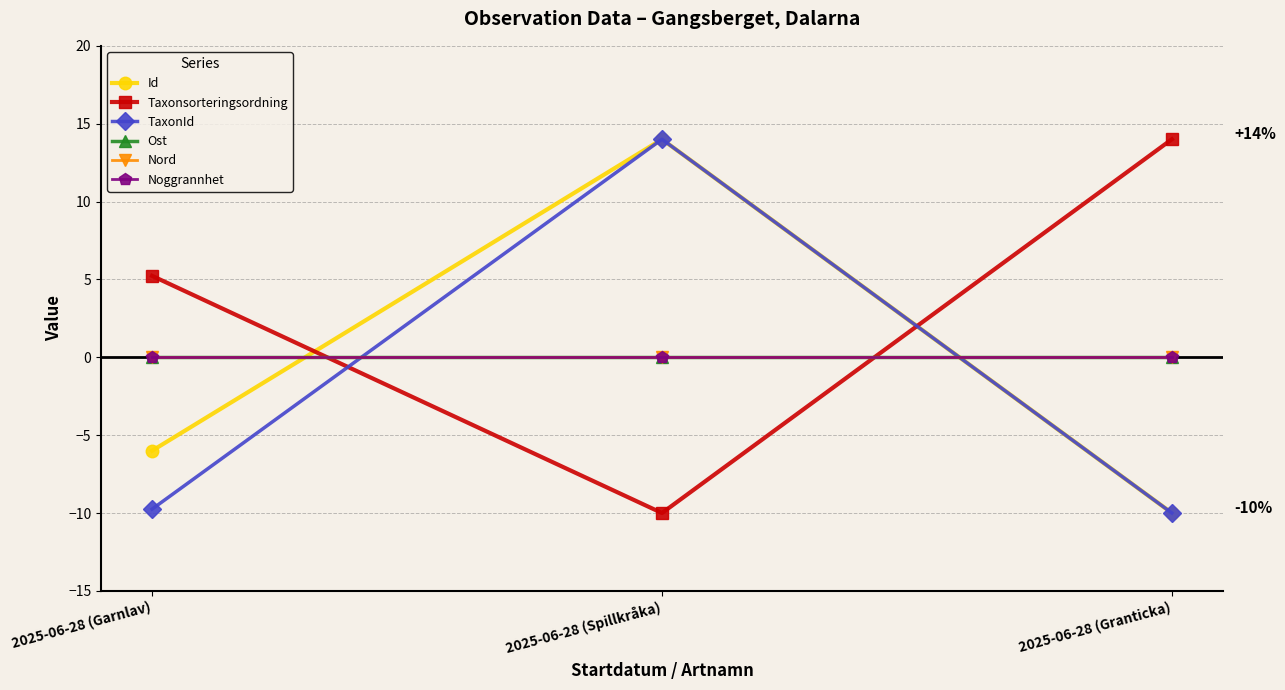

Count the Id values in the range -10 to 14.

3